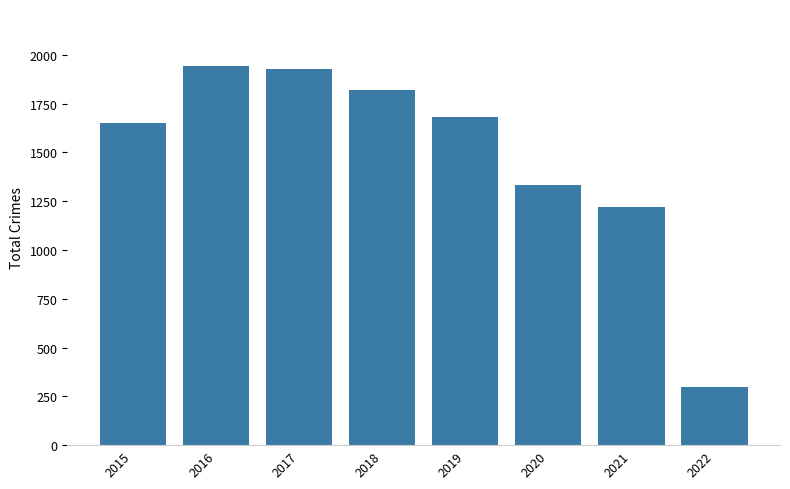

Read the value at 2019.

1680